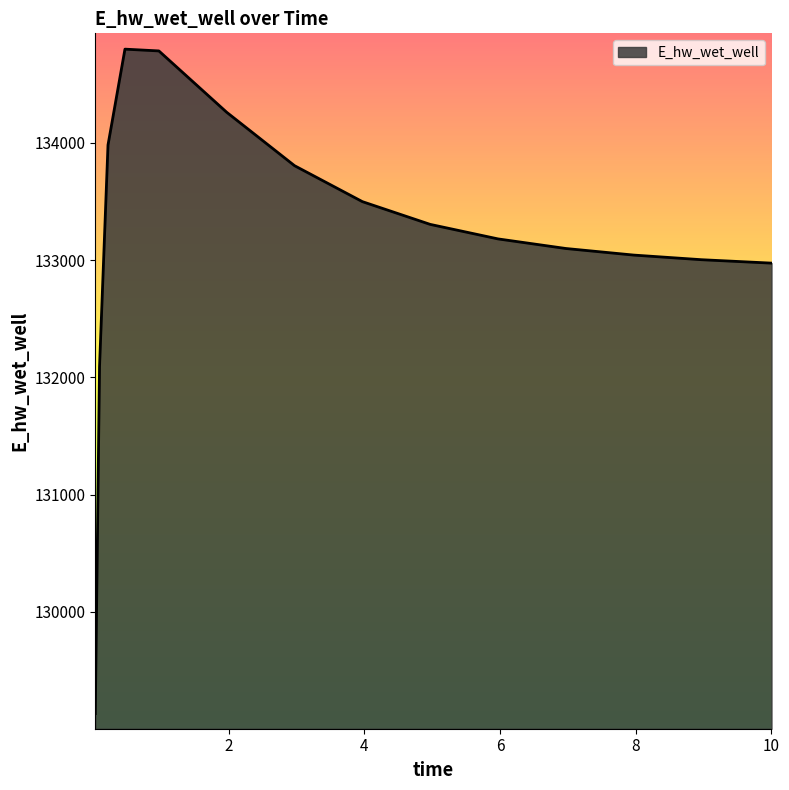

What is the maximum value shown in the chart?

134797.7